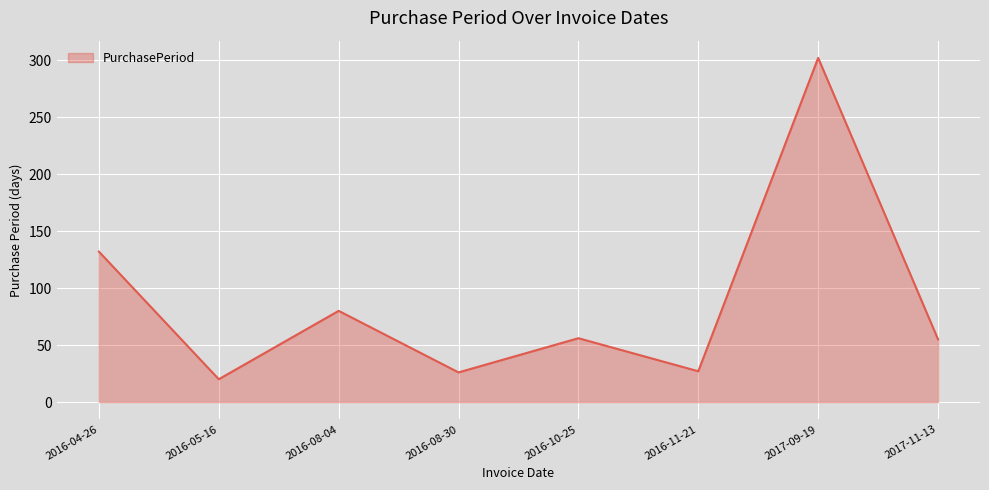

Is it true that the value at 2016-10-25 is 17?

False